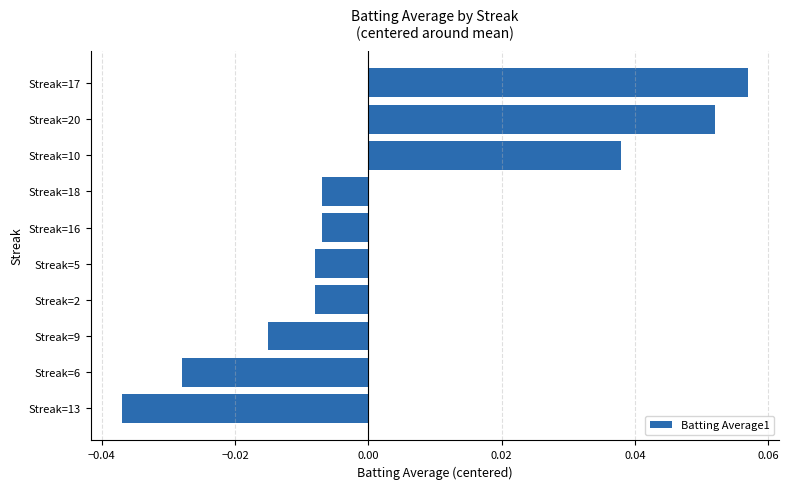

Between Streak=9 and Streak=13, which is larger?

Streak=9